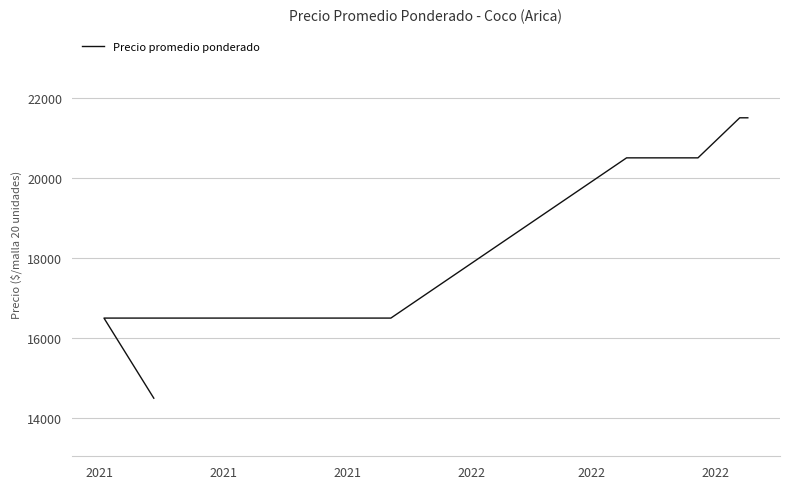

Which label corresponds to the largest value in the chart?

2022